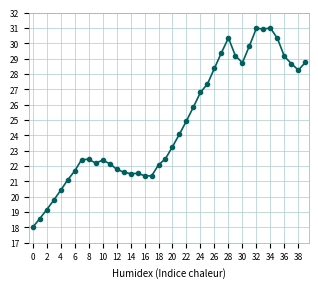

What is the sum of all values?

990.2